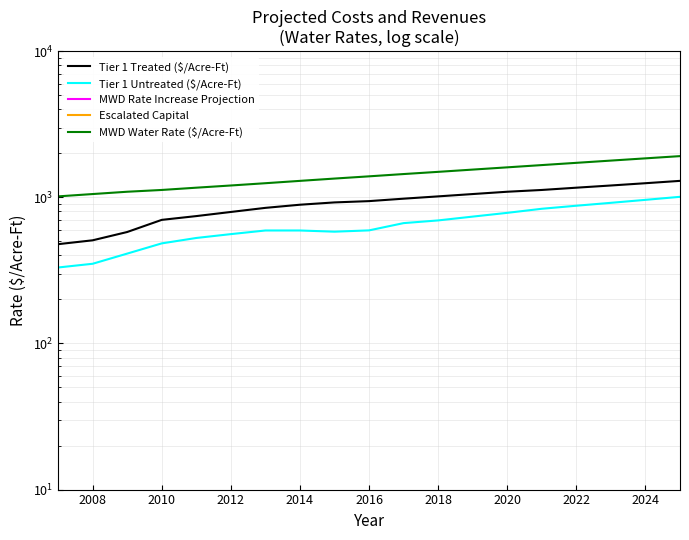

What is the maximum value shown in the chart?

1914.0